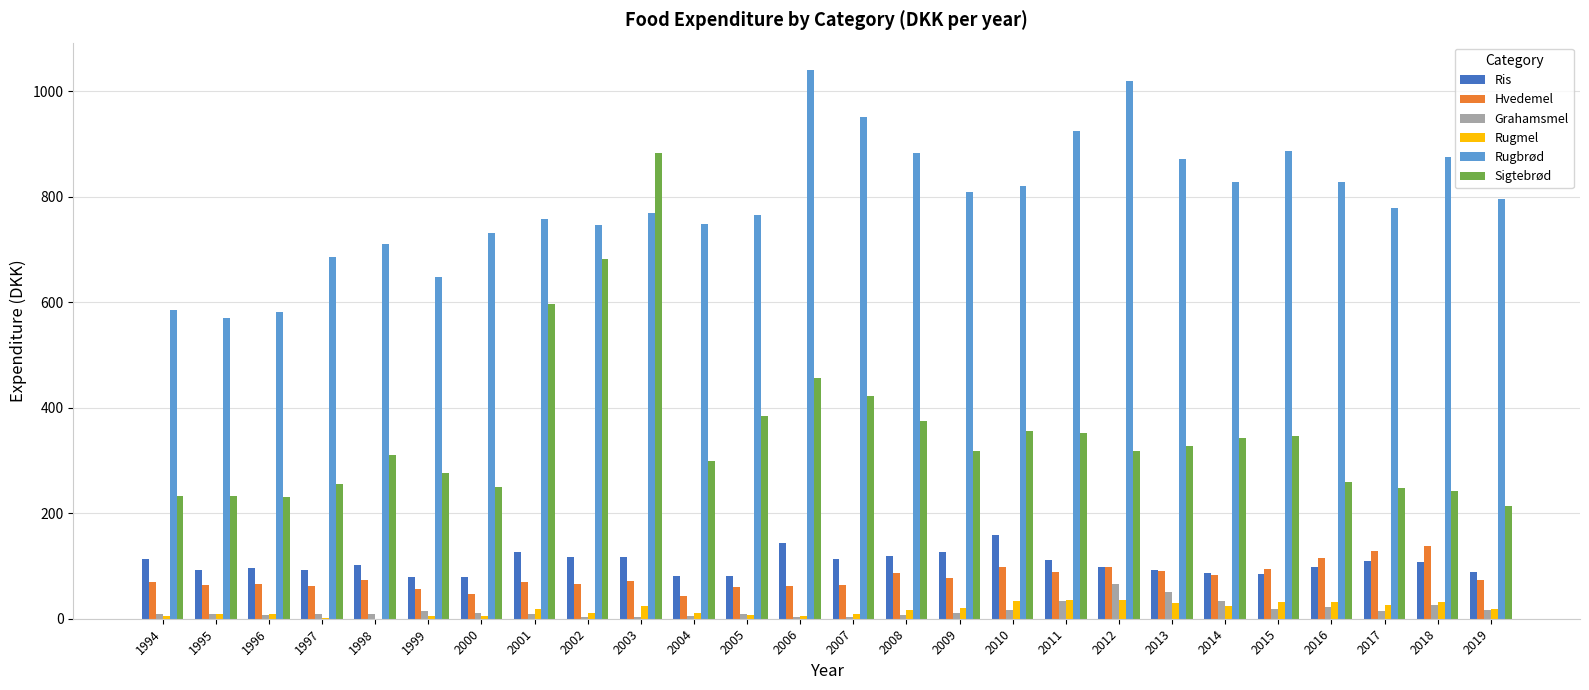

Is it true that Rugbrød equals 819.9 at 2010?

True